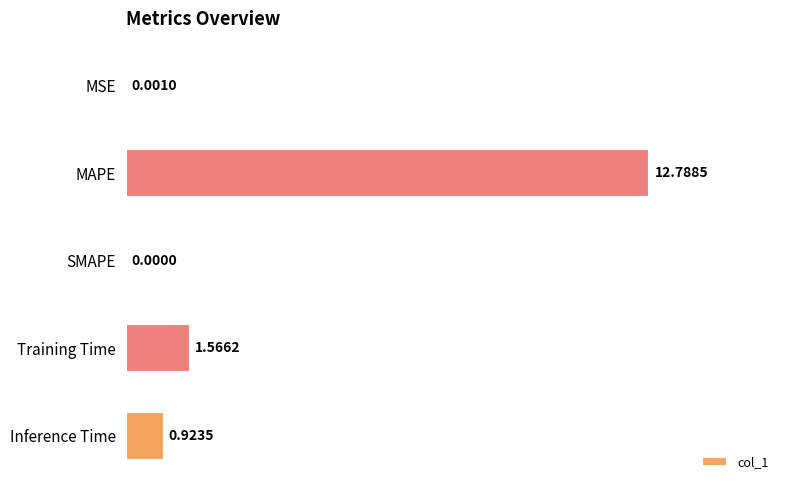

Where is the data nearest to the value 6?

Training Time